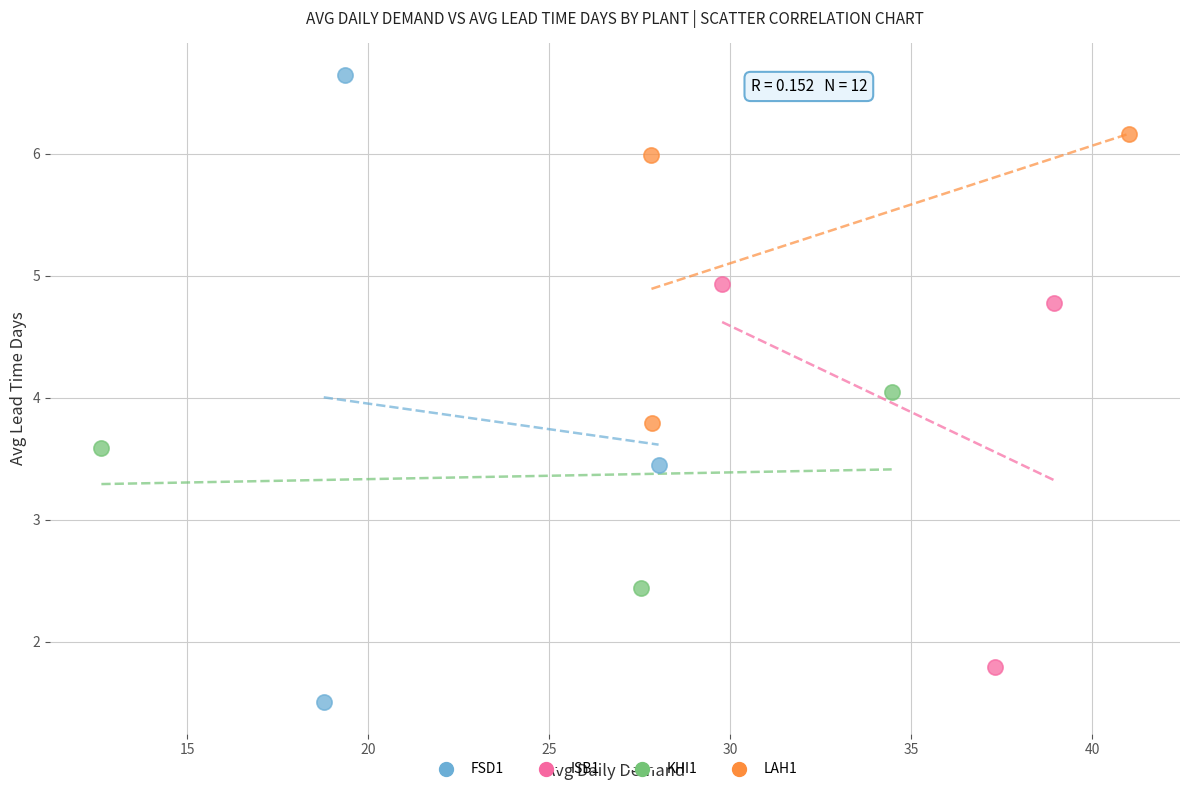

Which series contains the lowest Y value?

FSD1